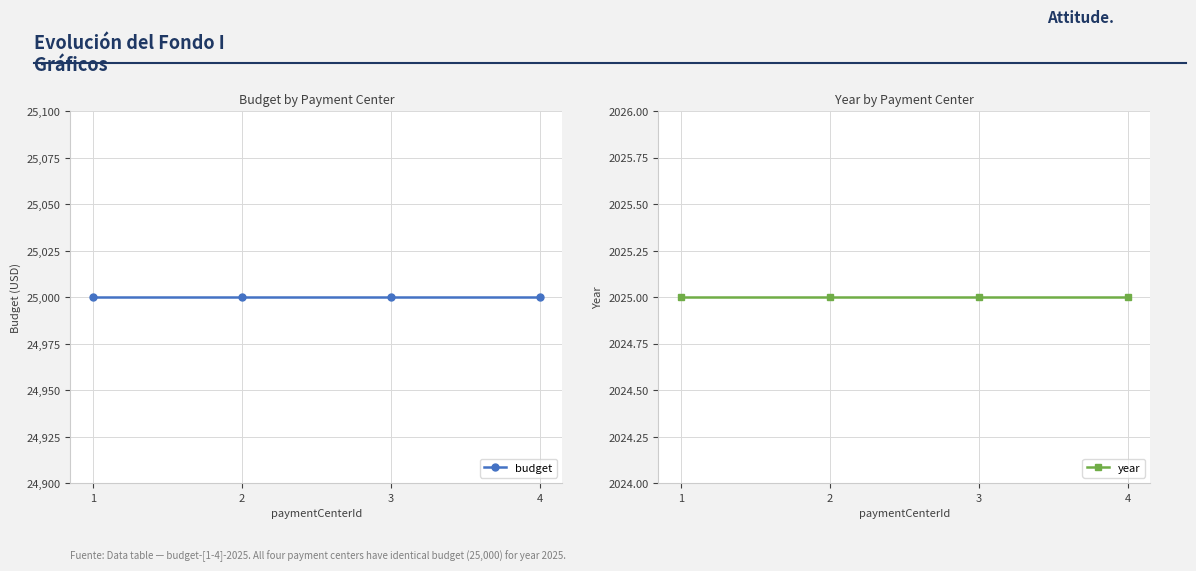

What is the value of the year point at the 2nd from the left?

2025